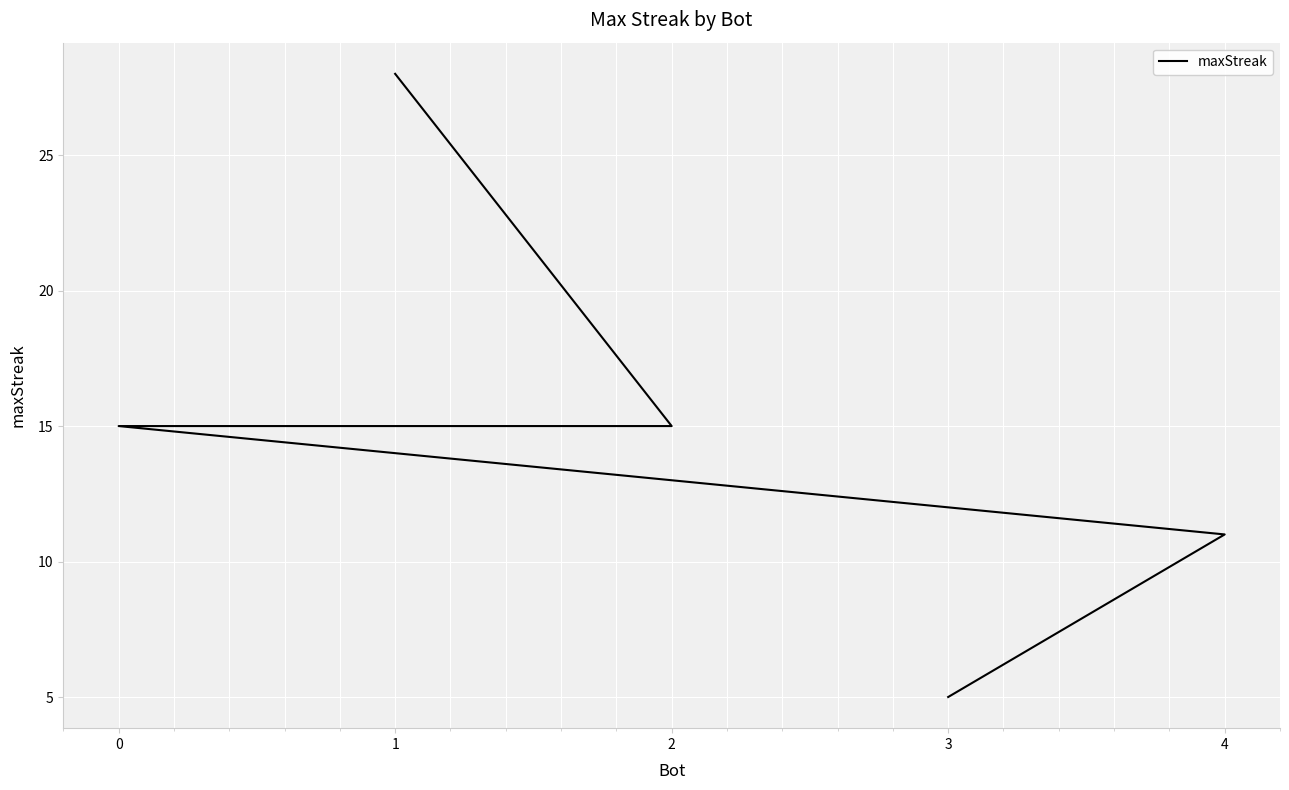

Rank the categories by value from lowest to highest.

3, 4, 2, 0, 1